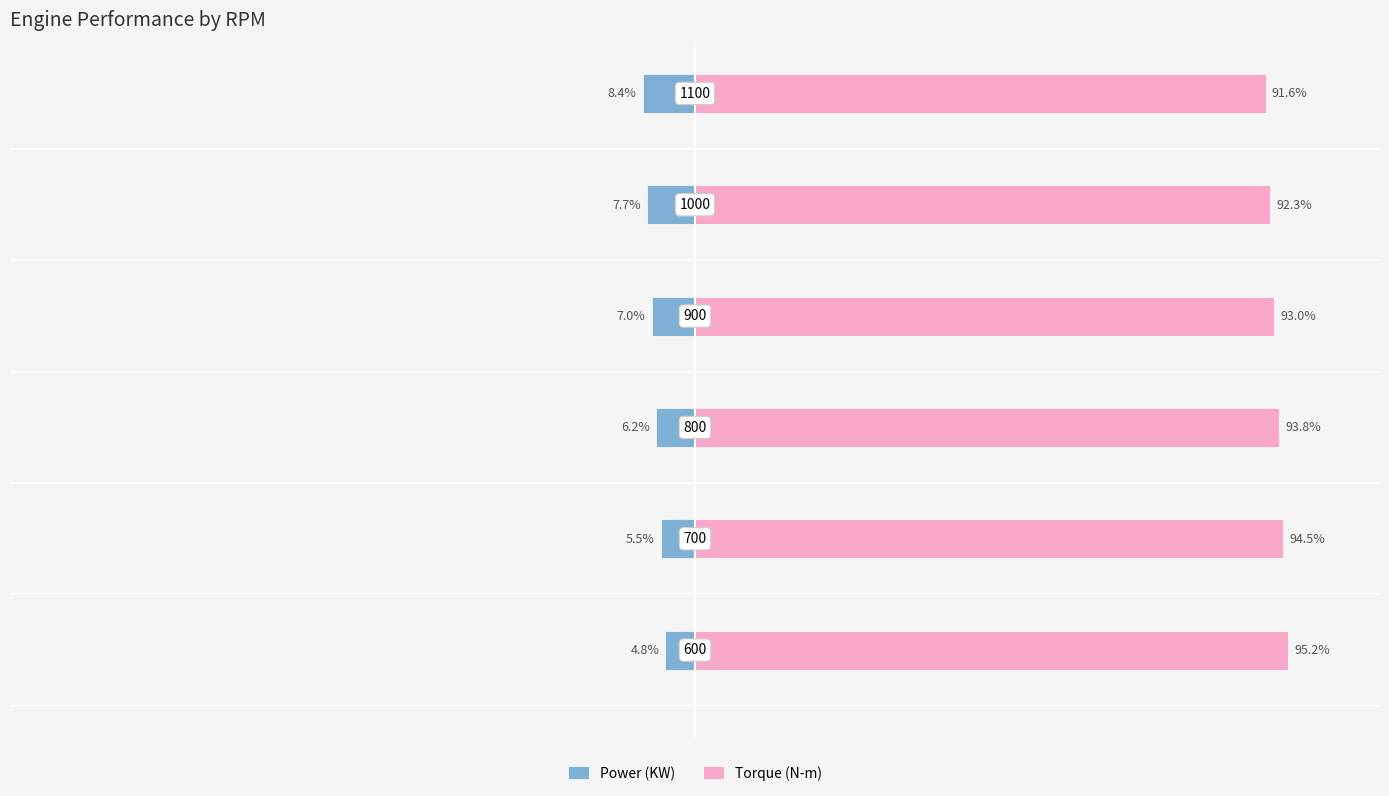

The value of Torque (N-m) at 0 is 151.7. True or false?

False